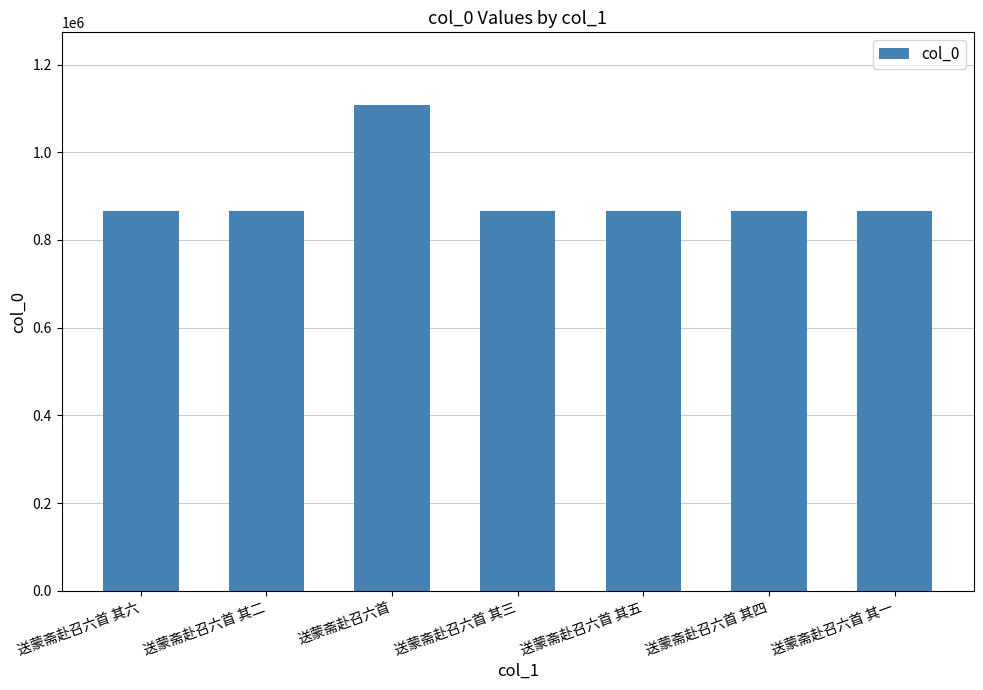

What is the minimum value shown in the chart?

866904